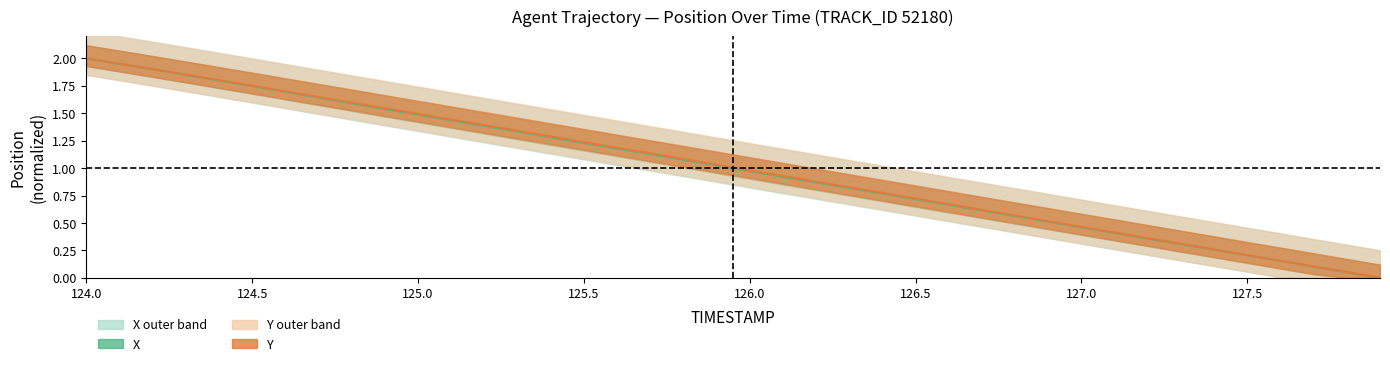

What is the value of the X point at the 13th from the left?

1.4